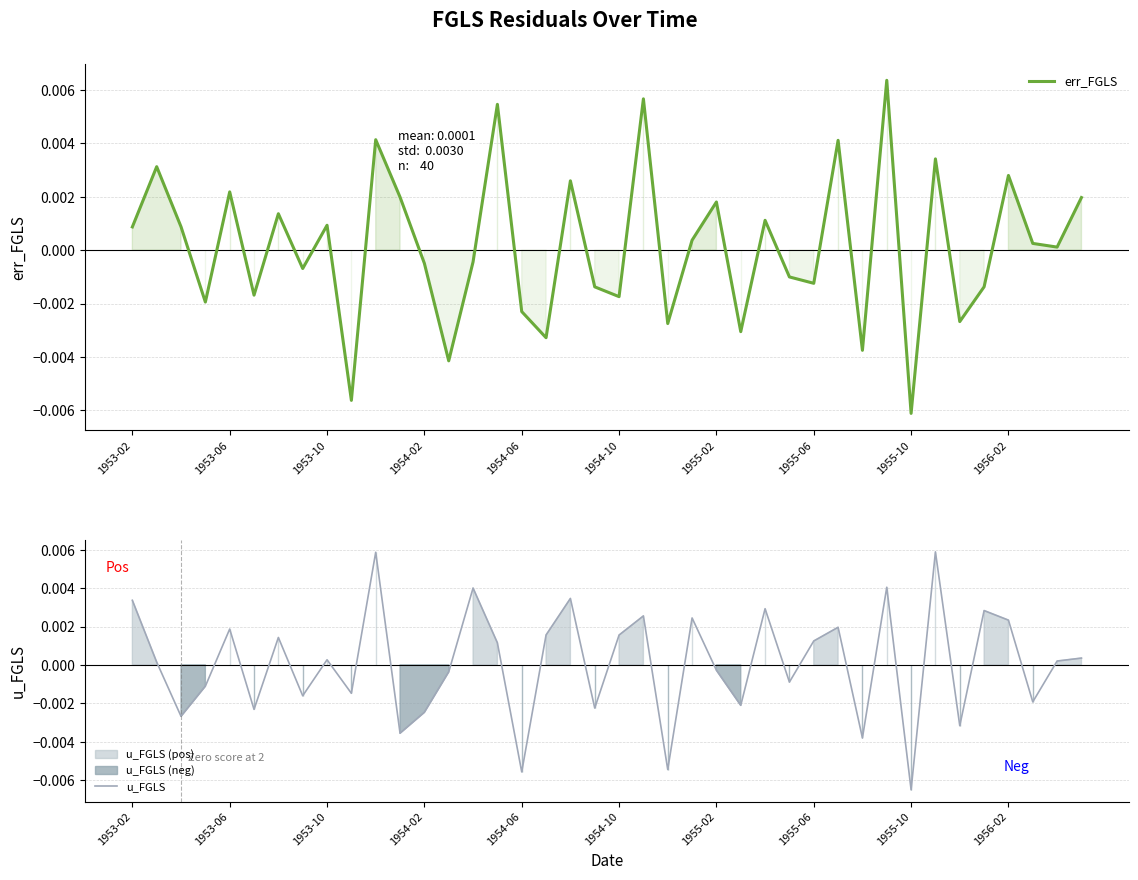

In err_FGLS, how many points are lower than both neighbors (excluding endpoints)?

14